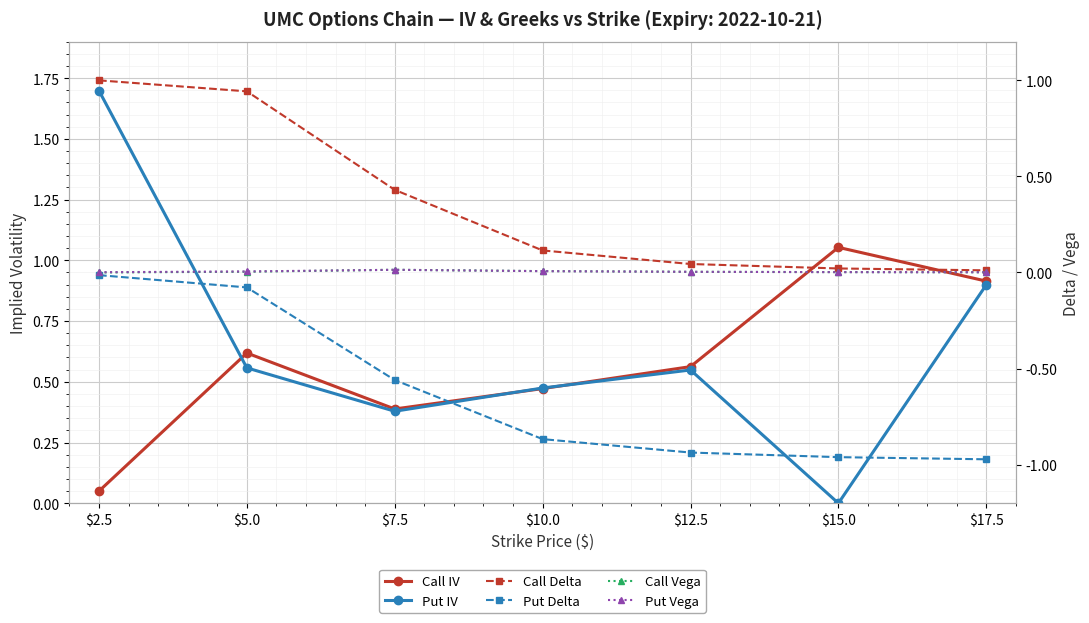

Reading right to left, what are all the values shown in this chart?

Call IV: $17.5=0.9	$15.0=1.1	$12.5=0.6	$10.0=0.5	$7.5=0.4	$5.0=0.6	$2.5=0.1
Put IV: $17.5=0.9	$15.0=0.0	$12.5=0.5	$10.0=0.5	$7.5=0.4	$5.0=0.6	$2.5=1.7
Call Delta: $17.5=0.0	$15.0=0.0	$12.5=0.0	$10.0=0.1	$7.5=0.4	$5.0=0.9	$2.5=1.0
Put Delta: $17.5=-1.0	$15.0=-1.0	$12.5=-0.9	$10.0=-0.9	$7.5=-0.6	$5.0=-0.1	$2.5=-0.0
Call Vega: $17.5=0.0	$15.0=0.0	$12.5=0.0	$10.0=0.0	$7.5=0.0	$5.0=0.0	$2.5=0.0
Put Vega: $17.5=0.0	$15.0=0.0	$12.5=0.0	$10.0=0.0	$7.5=0.0	$5.0=0.0	$2.5=0.0